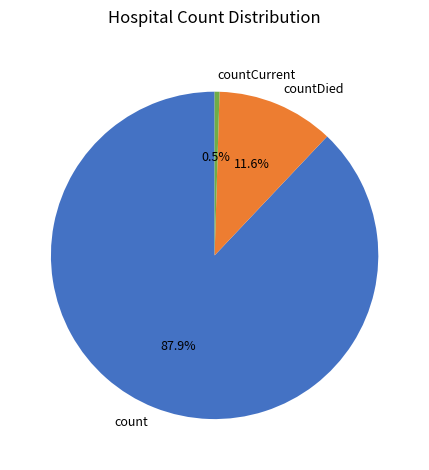

The countDied slice represents 3% of the pie. True or false?

False